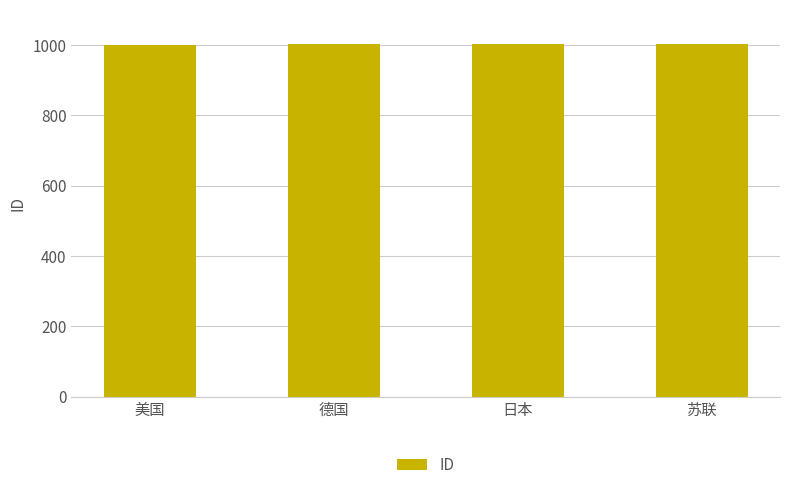

True or false: the data shows 1004 at 苏联.

True